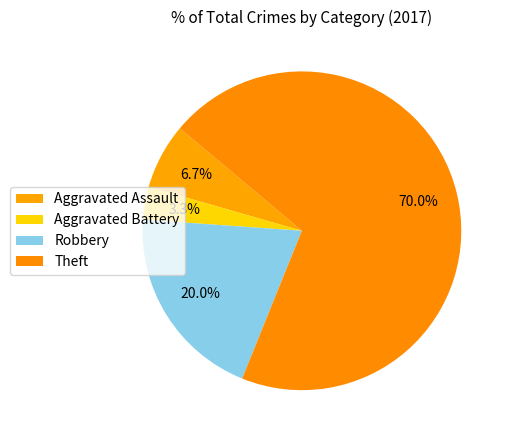

Do Aggravated Battery and Theft together represent more than half of the pie?

Yes